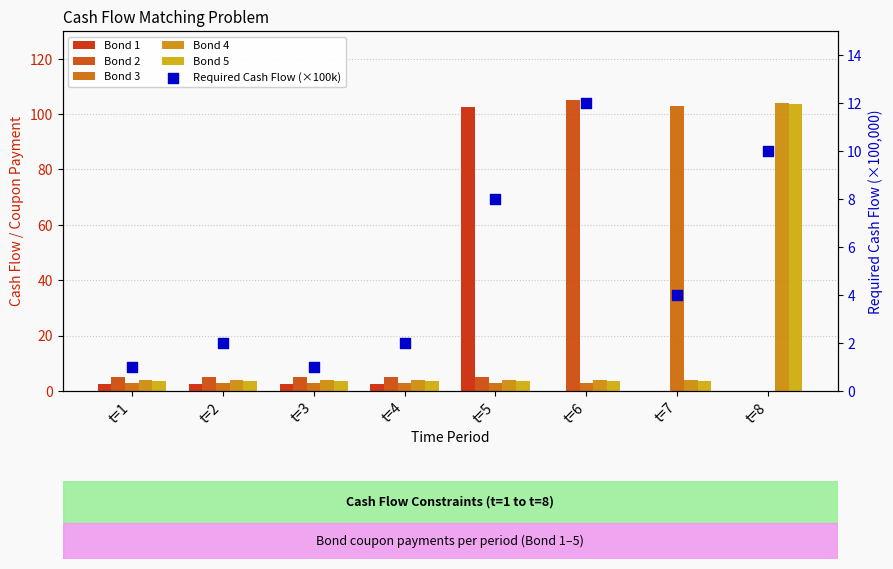

Which series has the largest total across all categories?

Bond 4